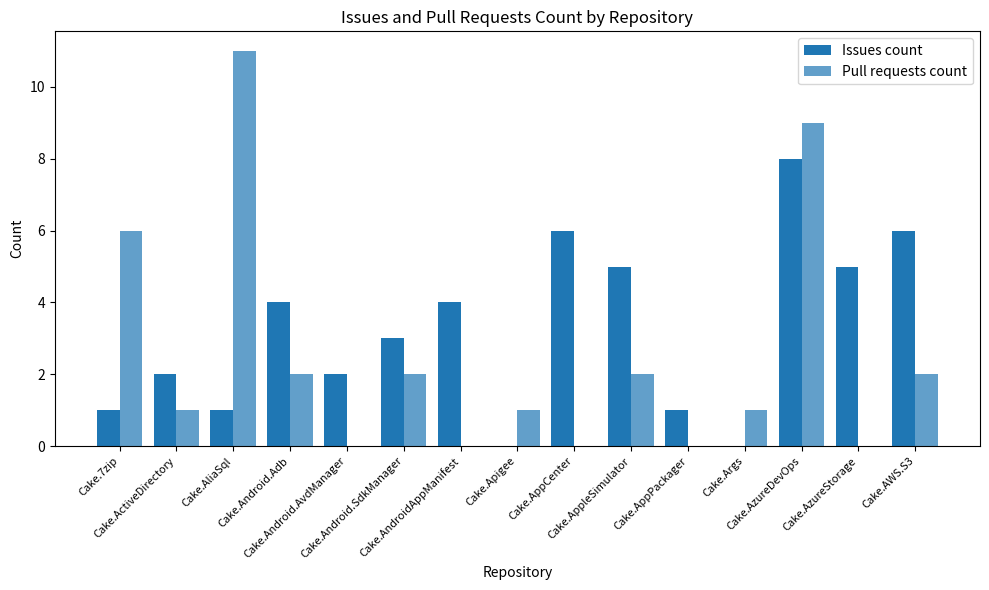

Is it true that Issues count equals 4 at Cake.AndroidAppManifest?

True